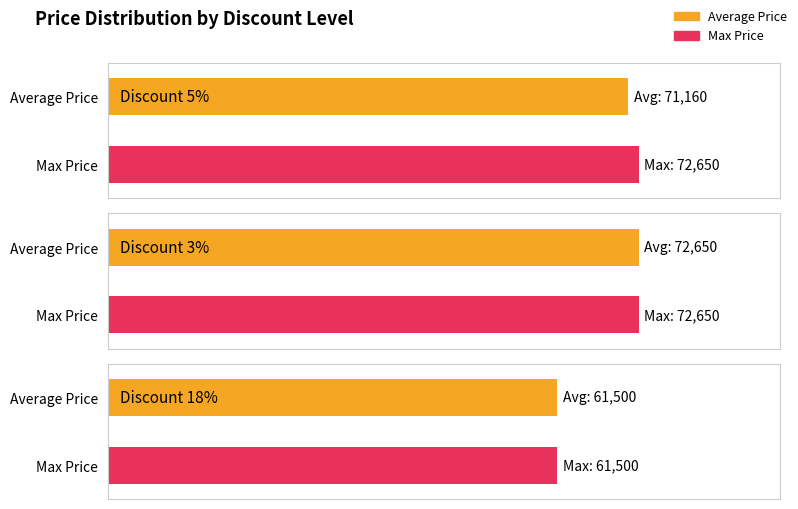

Is it true that Average Price equals 61500 at 18?

True